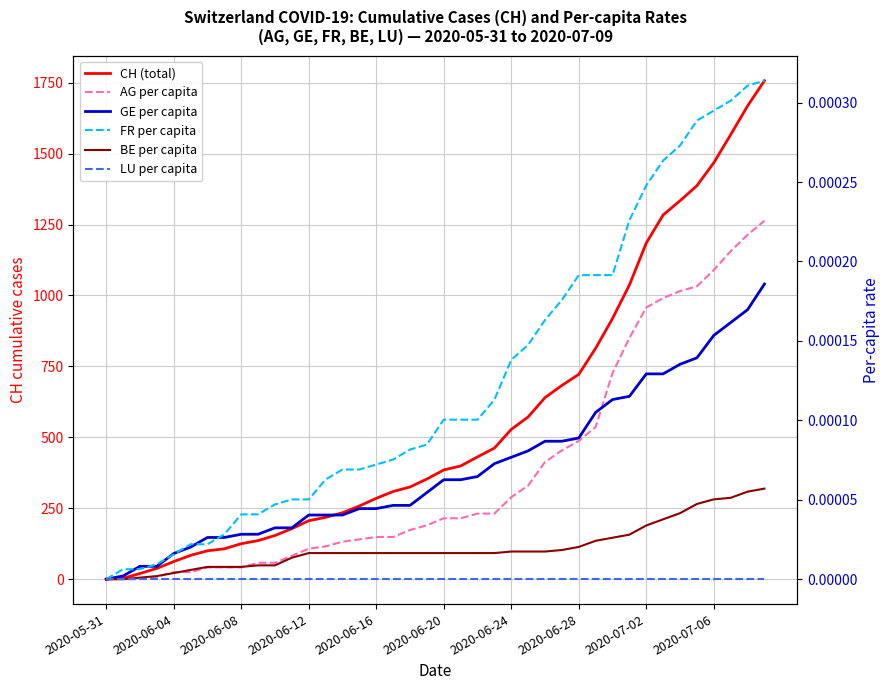

What is the difference between the highest and lowest values at 19?

353.0